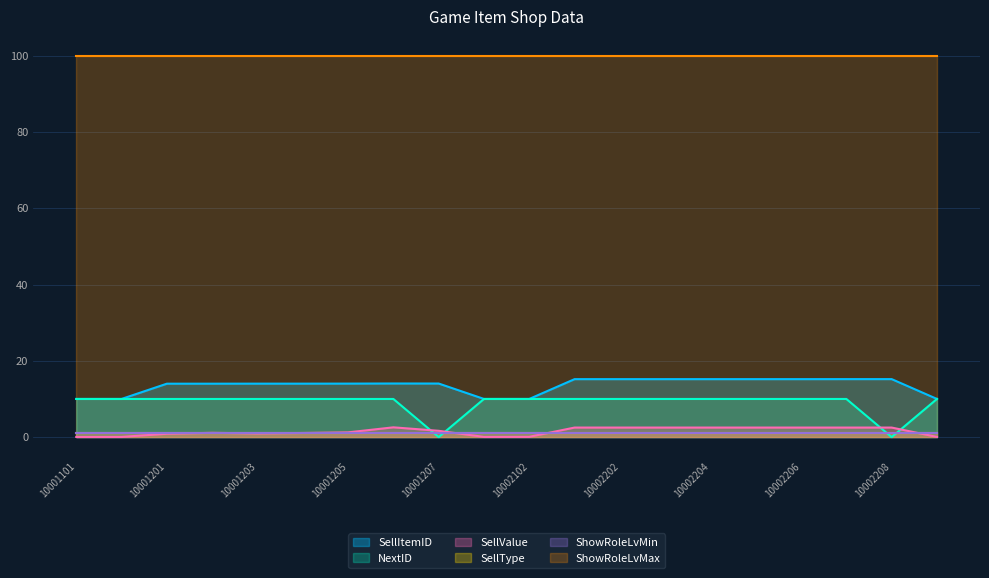

At which category does the chart reach its peak across all series?

10002208